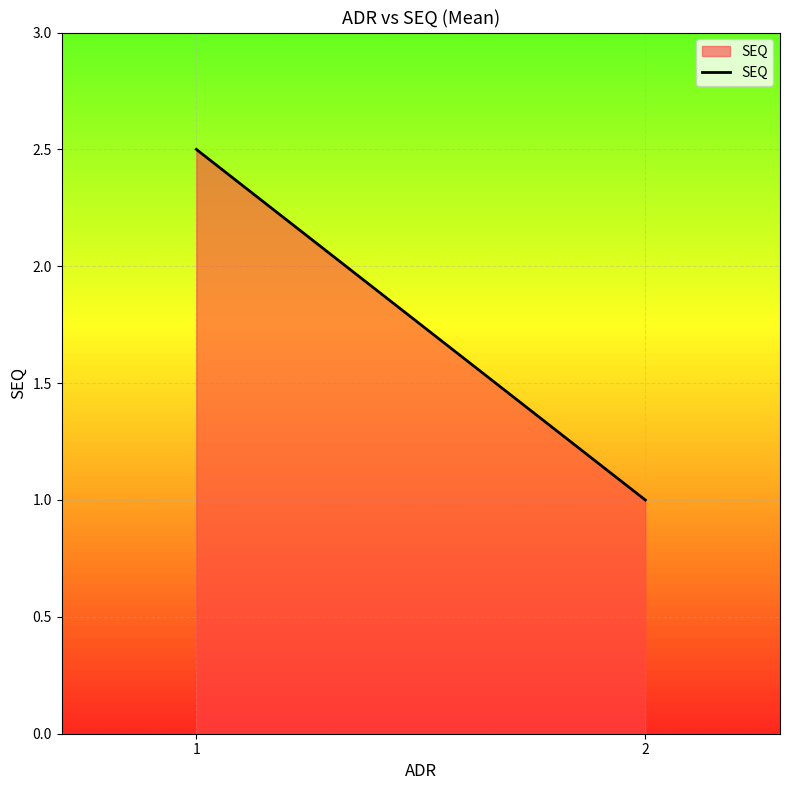

What is the greatest value displayed?

2.5